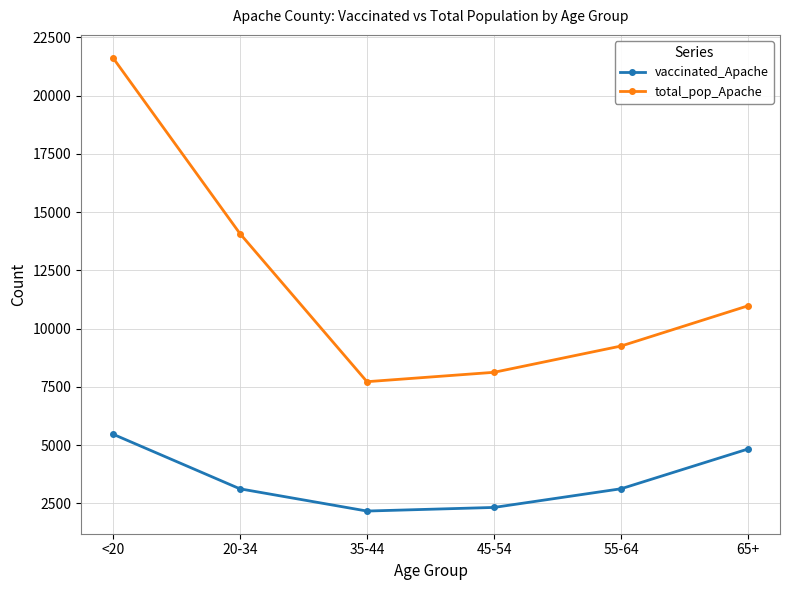

At which label is vaccinated_Apache closest to 3825?

55-64